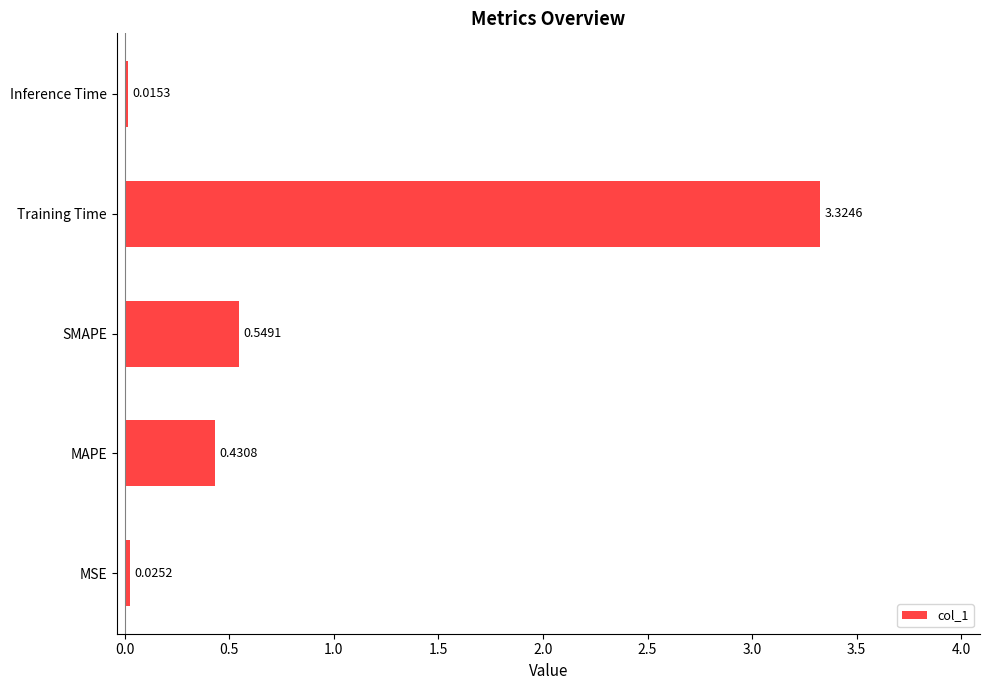

Which label corresponds to the largest value in the chart?

Training Time